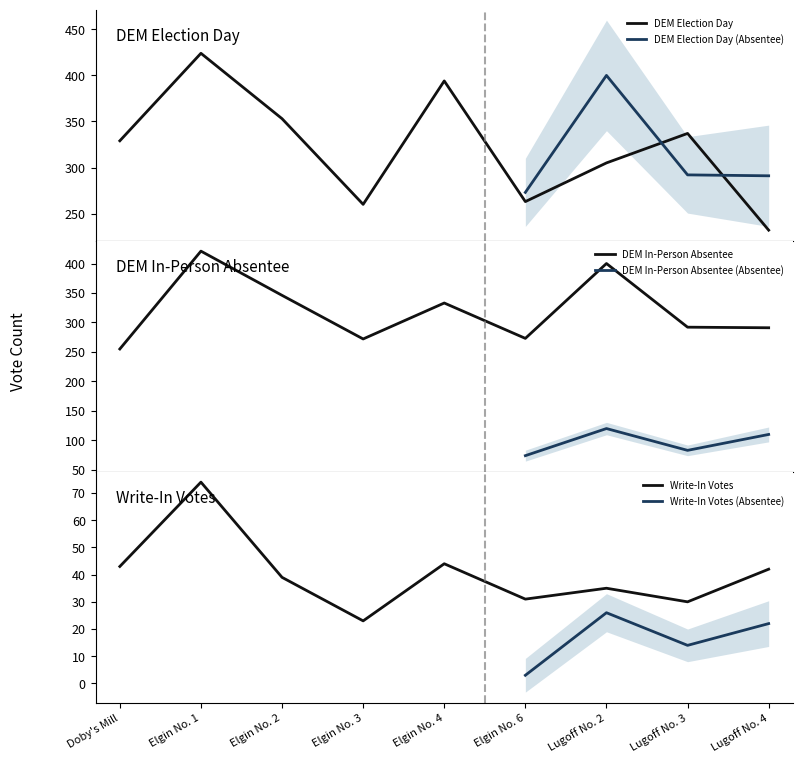

Reading right to left, extract all data points from this chart.

Election Day (DEM): 232	337	305	263	394	260	353	424	329
In-Person Absentee (DEM): 291	292	400	273	333	272	346	421	255
Election Day (Write-In): 42	30	35	31	44	23	39	74	43